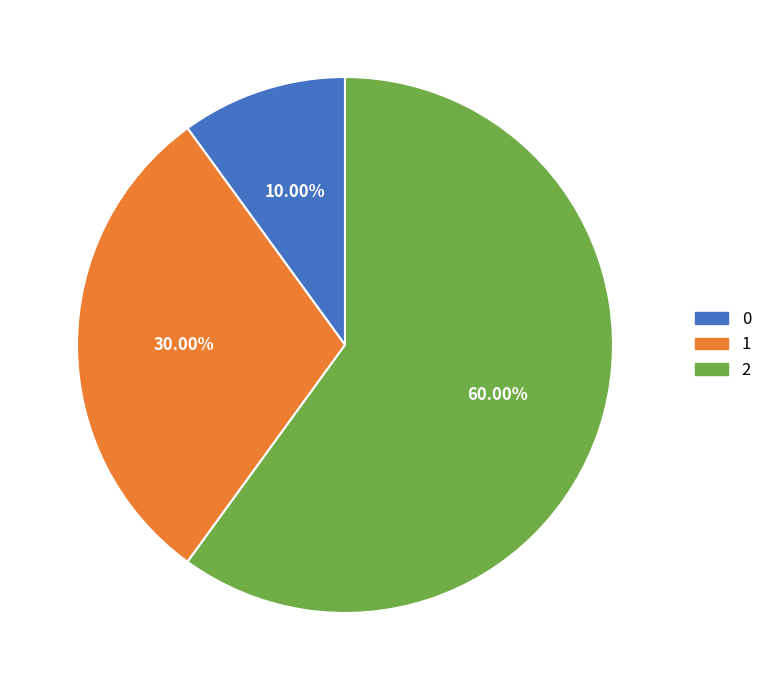

Rank the categories by value from highest to lowest.

2, 1, 0